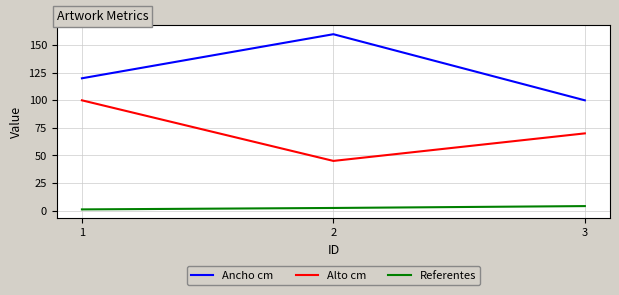

What is the difference between the second highest and minimum values in the Alto cm series?

25.0